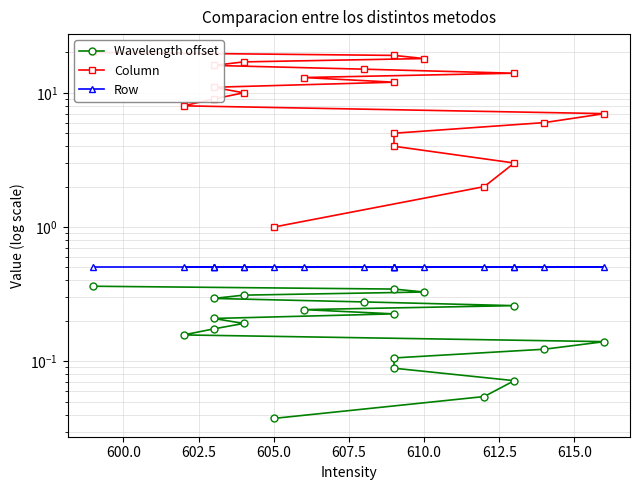

What is the difference between the maximum and minimum values in the Wavelength offset series?

0.3